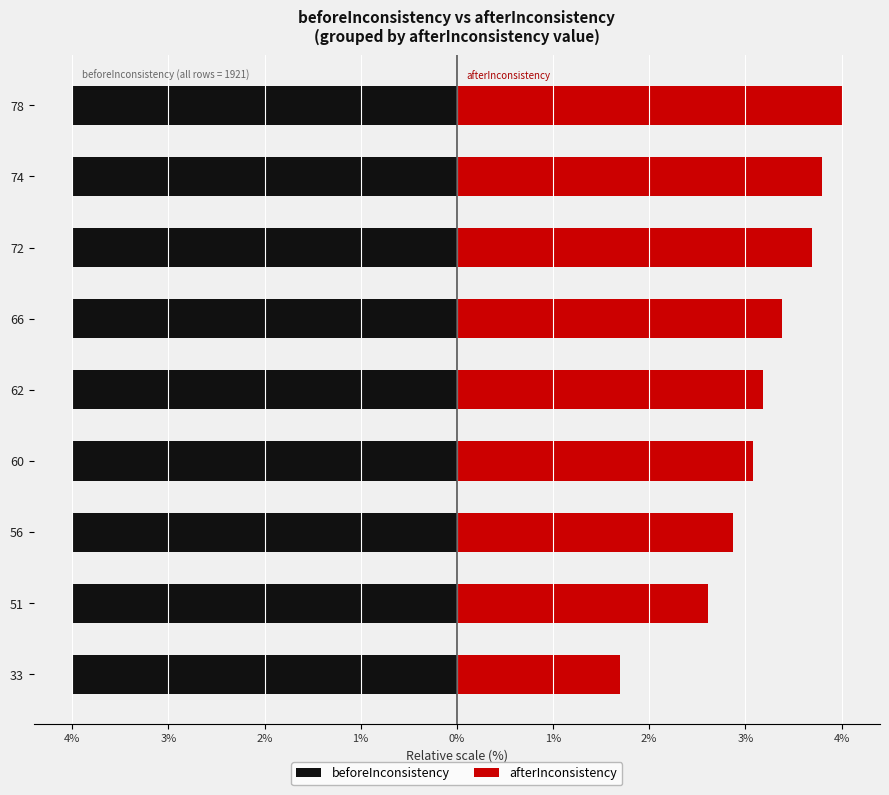

Is it true that afterInconsistency equals 3.4 at 66?

True